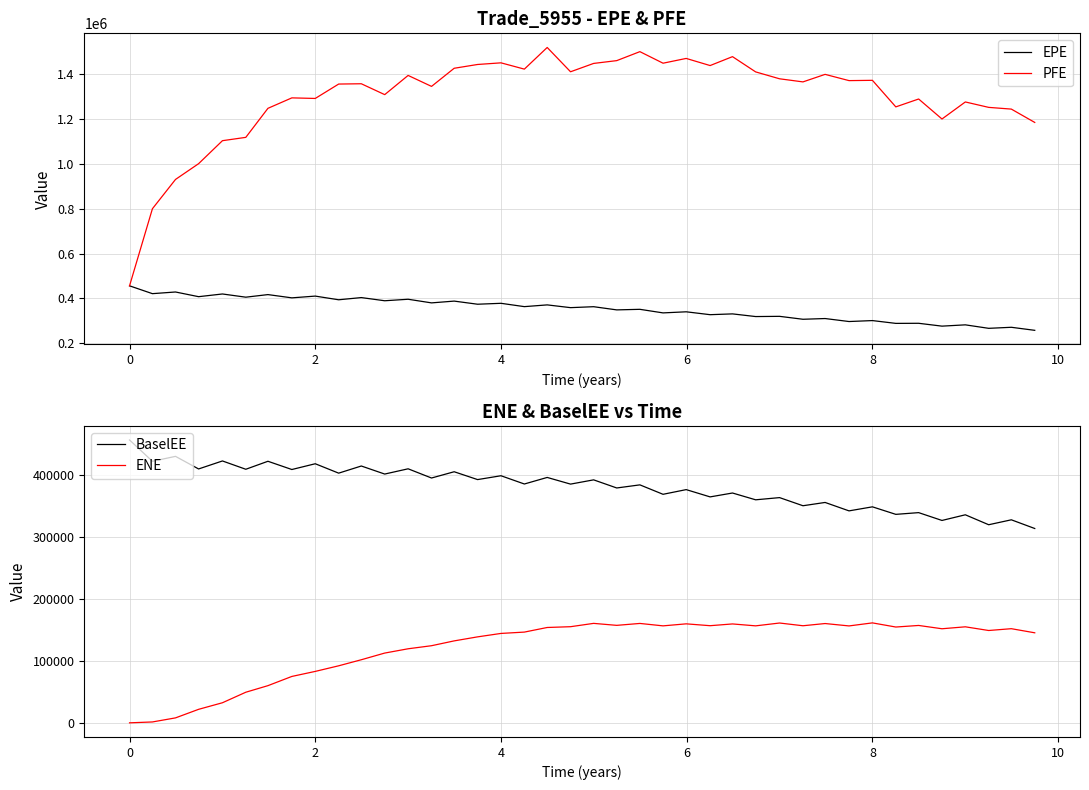

What is the sum of all EPE values?

14164934